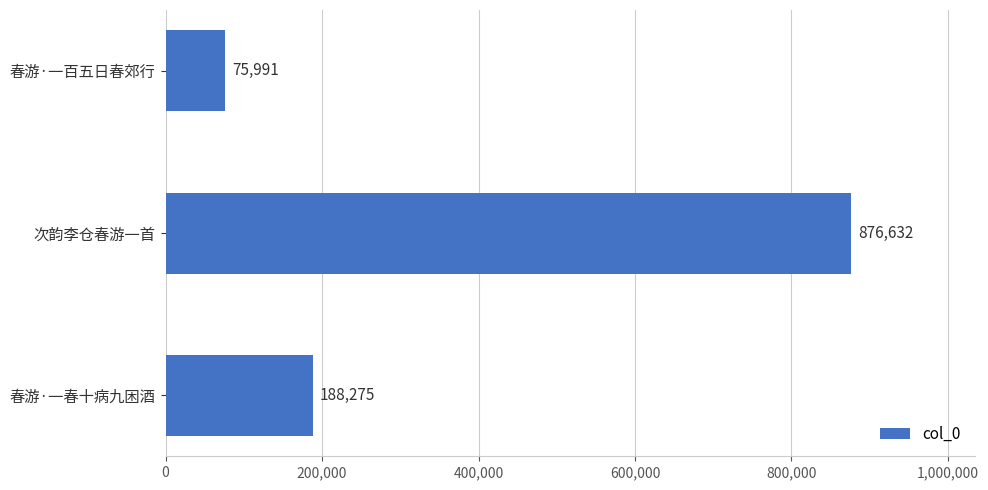

Count the values in the range 75991 to 876632.

3